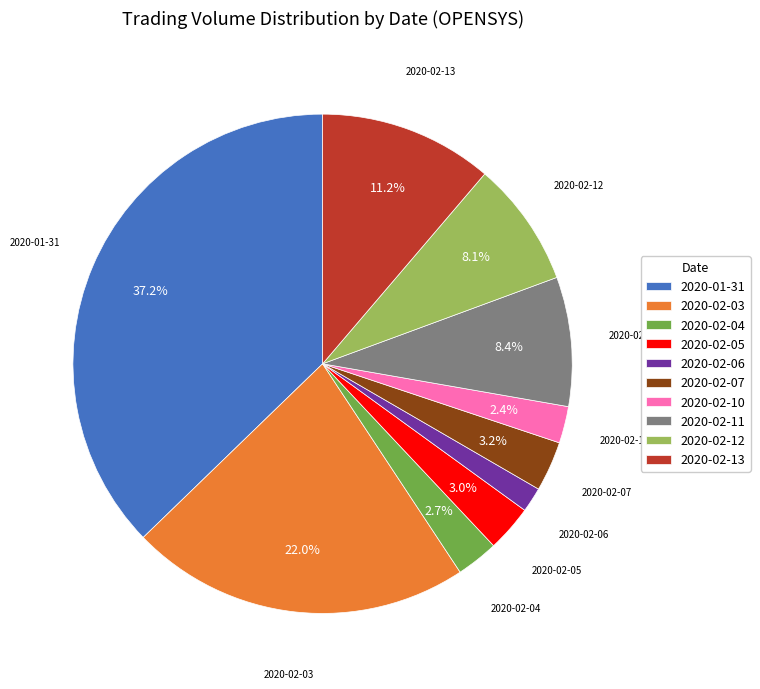

To the nearest percent, what is the difference between the 2020-02-13 and 2020-02-03 slice percentages?

11%